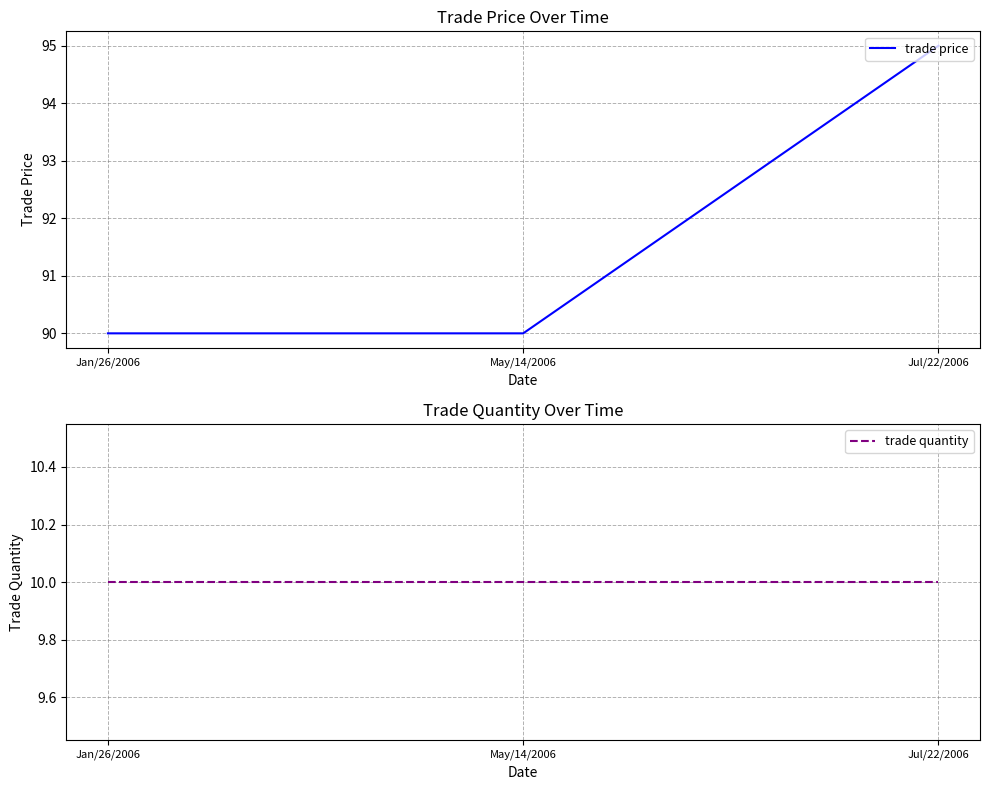

What is the minimum value shown in the chart?

10